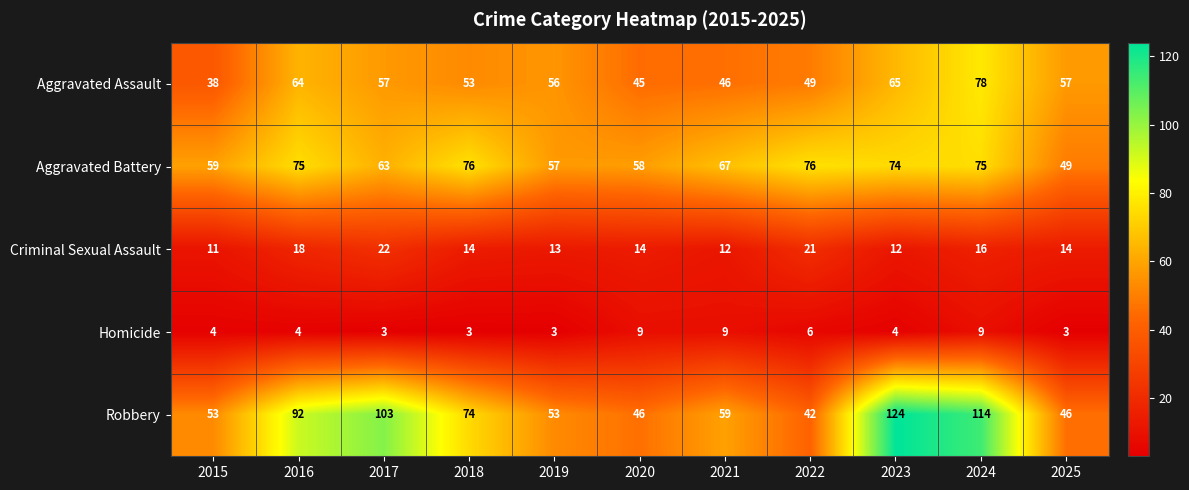

Where is Criminal Sexual Assault nearest to the value 16?

2024